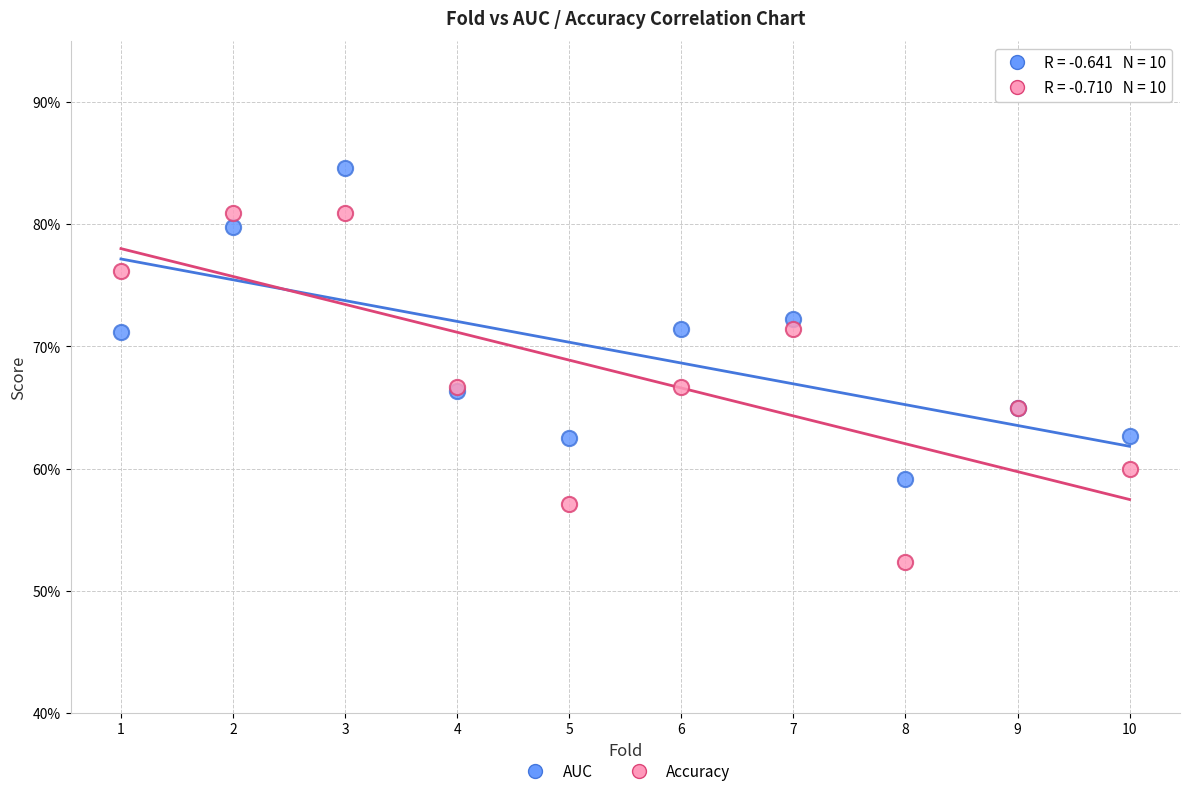

What are all the series names shown in the legend?

AUC, Accuracy